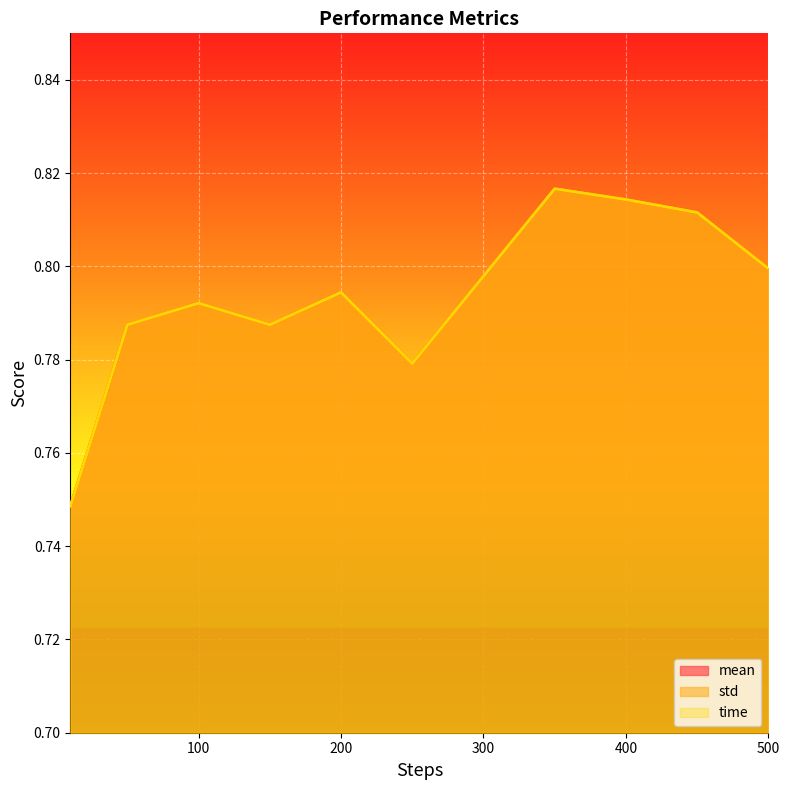

What is the total value across all series at 250?

2.3